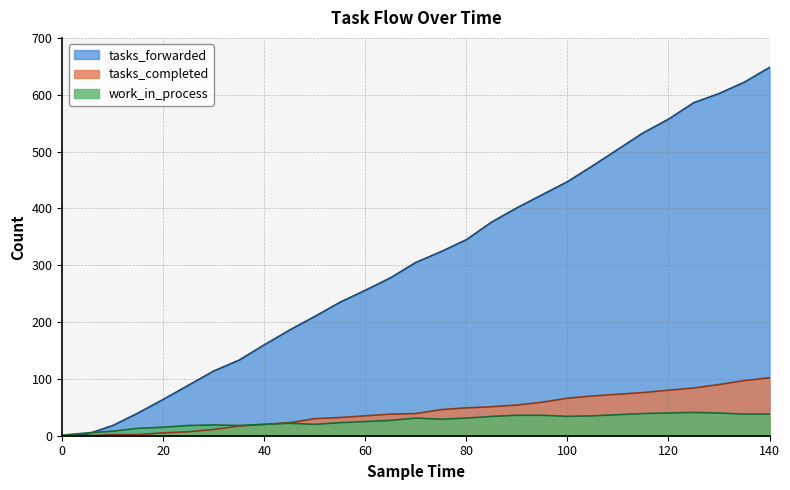

Reading left to right, what are all the values shown in this chart?

tasks_forwarded: 0	3	18	40	64	89	114	133	160	186	210	235	256	278	305	324	345	376	401	424	447	475	504	533	557	586	602	622	648
tasks_completed: 0	0	2	2	5	7	11	17	20	23	30	32	35	38	39	46	49	51	54	59	66	70	73	76	80	84	90	97	102
work_in_process: 1	5	8	13	15	18	19	18	20	22	20	23	25	27	31	29	31	34	36	36	34	35	37	39	40	41	40	38	38